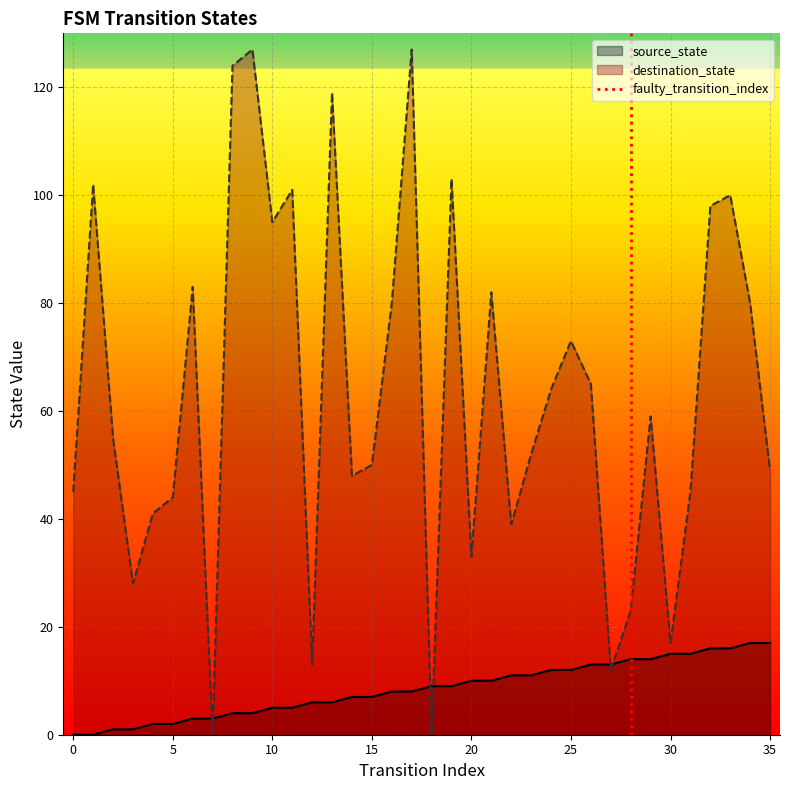

Count the values in the range 0 to 1.

2